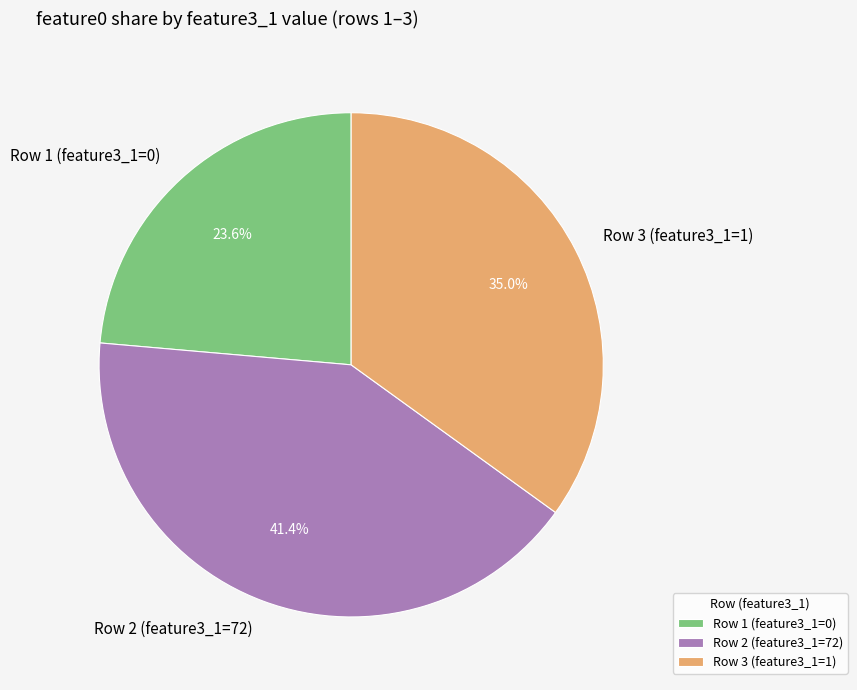

Rank the categories by value from lowest to highest.

Row 1 (feature3_1=0), Row 3 (feature3_1=1), Row 2 (feature3_1=72)